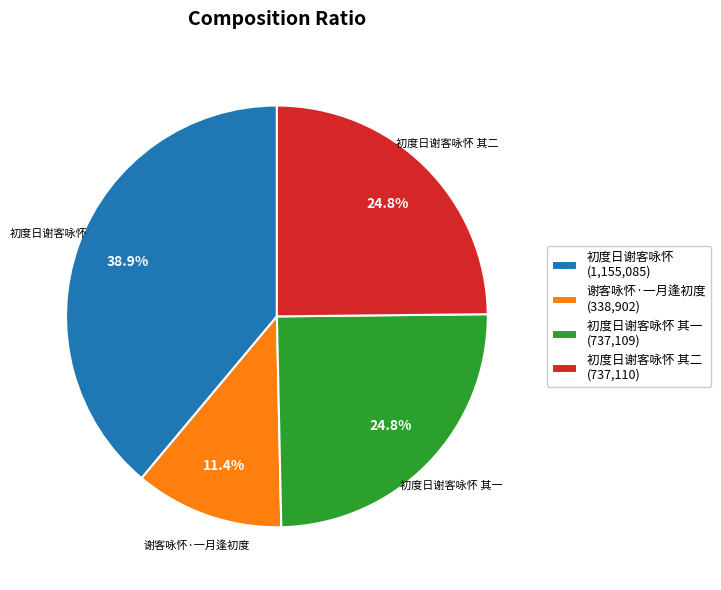

What is the smallest slice in the pie chart?

谢客咏怀·一月逢初度 (338,902)